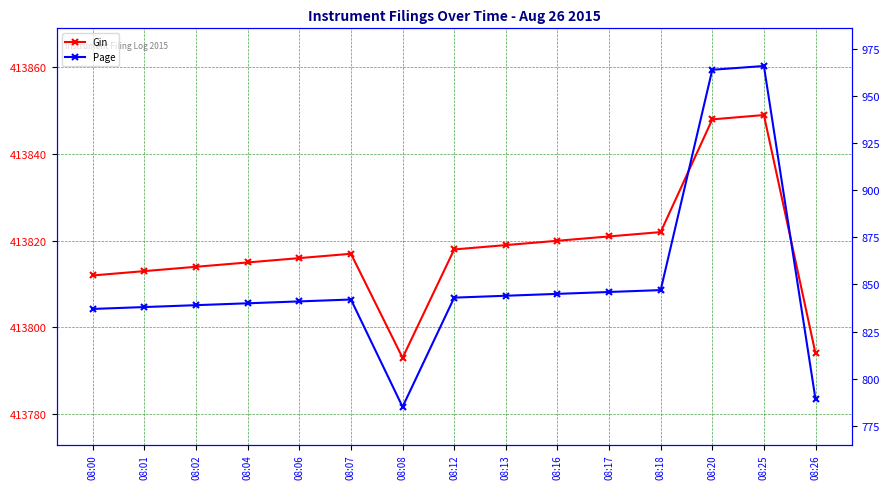

At 08:13, list the series in order from smallest to largest.

Page, Gin